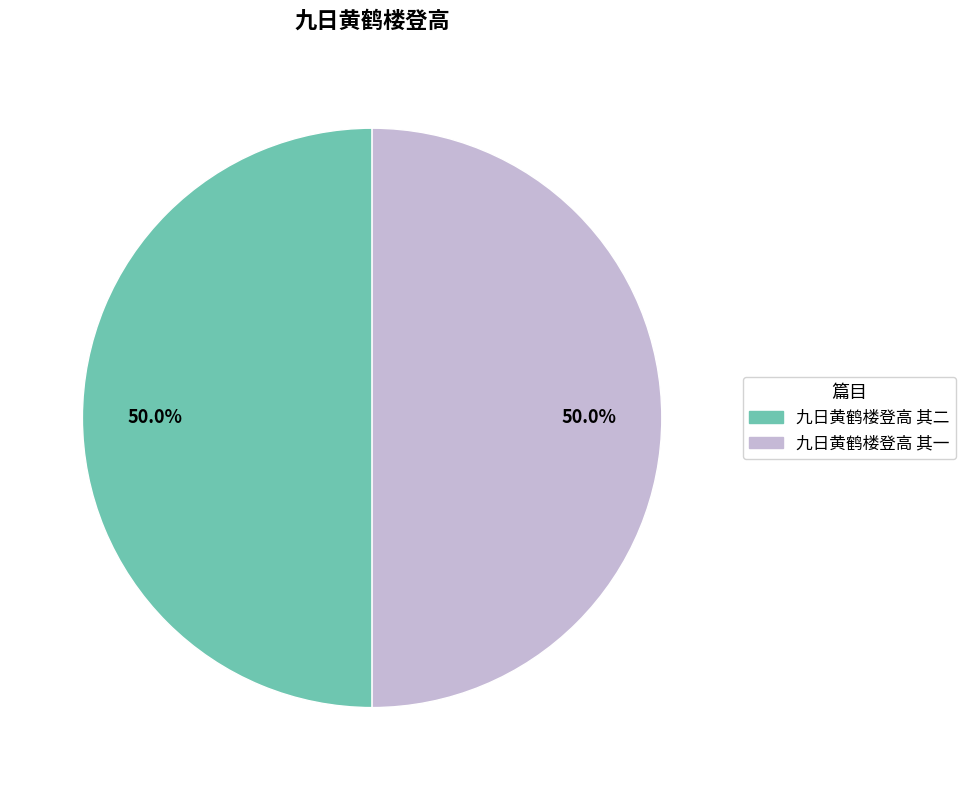

Count the number of slices in the pie.

2